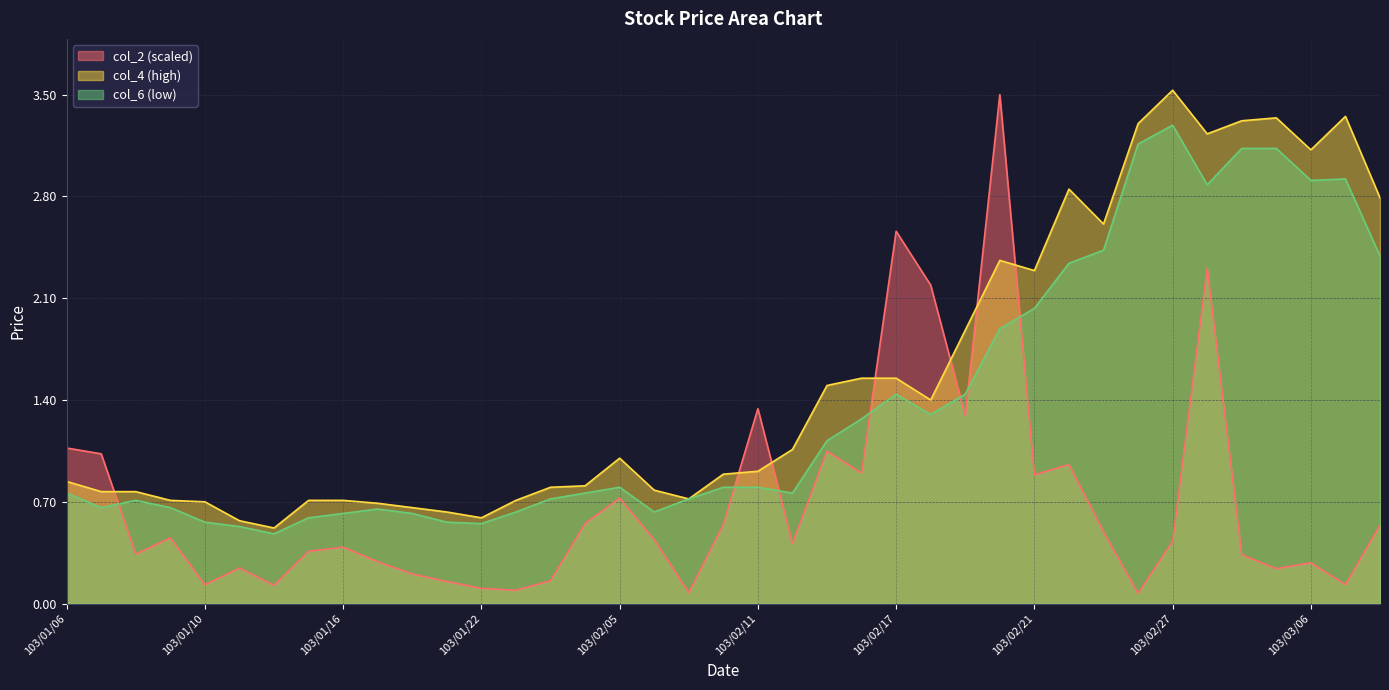

Reading left to right, what are all the values shown in this chart?

col_2: 1.1	1.0	0.3	0.5	0.1	0.2	0.1	0.4	0.4	0.3	0.2	0.2	0.1	0.1	0.2	0.6	0.7	0.4	0.1	0.5	1.3	0.4	1.0	0.9	2.6	2.2	1.3	3.5	0.9	1.0	0.5	0.1	0.4	2.3	0.3	0.2	0.3	0.1	0.5
col_4: 0.8	0.8	0.8	0.7	0.7	0.6	0.5	0.7	0.7	0.7	0.7	0.6	0.6	0.7	0.8	0.8	1.0	0.8	0.7	0.9	0.9	1.1	1.5	1.6	1.6	1.4	1.9	2.4	2.3	2.9	2.6	3.3	3.5	3.2	3.3	3.3	3.1	3.4	2.8
col_6: 0.8	0.7	0.7	0.7	0.6	0.5	0.5	0.6	0.6	0.7	0.6	0.6	0.6	0.6	0.7	0.8	0.8	0.6	0.7	0.8	0.8	0.8	1.1	1.3	1.4	1.3	1.4	1.9	2.0	2.3	2.4	3.2	3.3	2.9	3.1	3.1	2.9	2.9	2.4